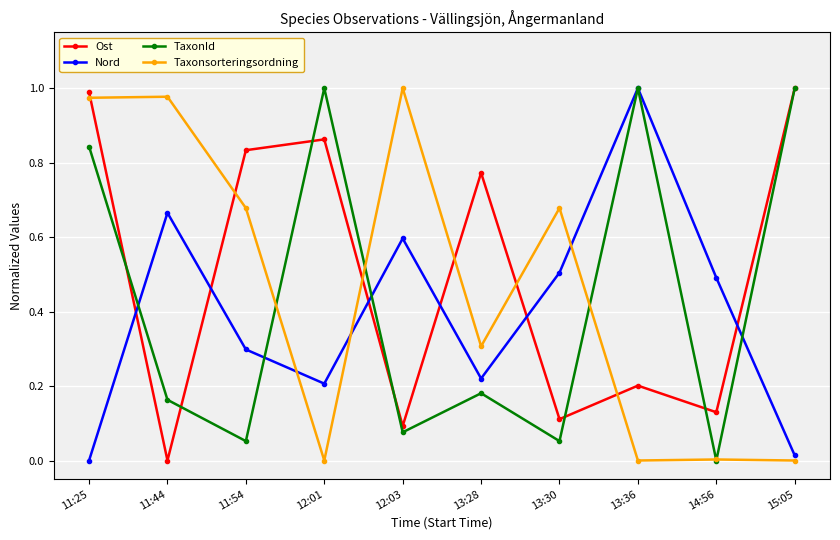

What position from the left is 13:28?

6